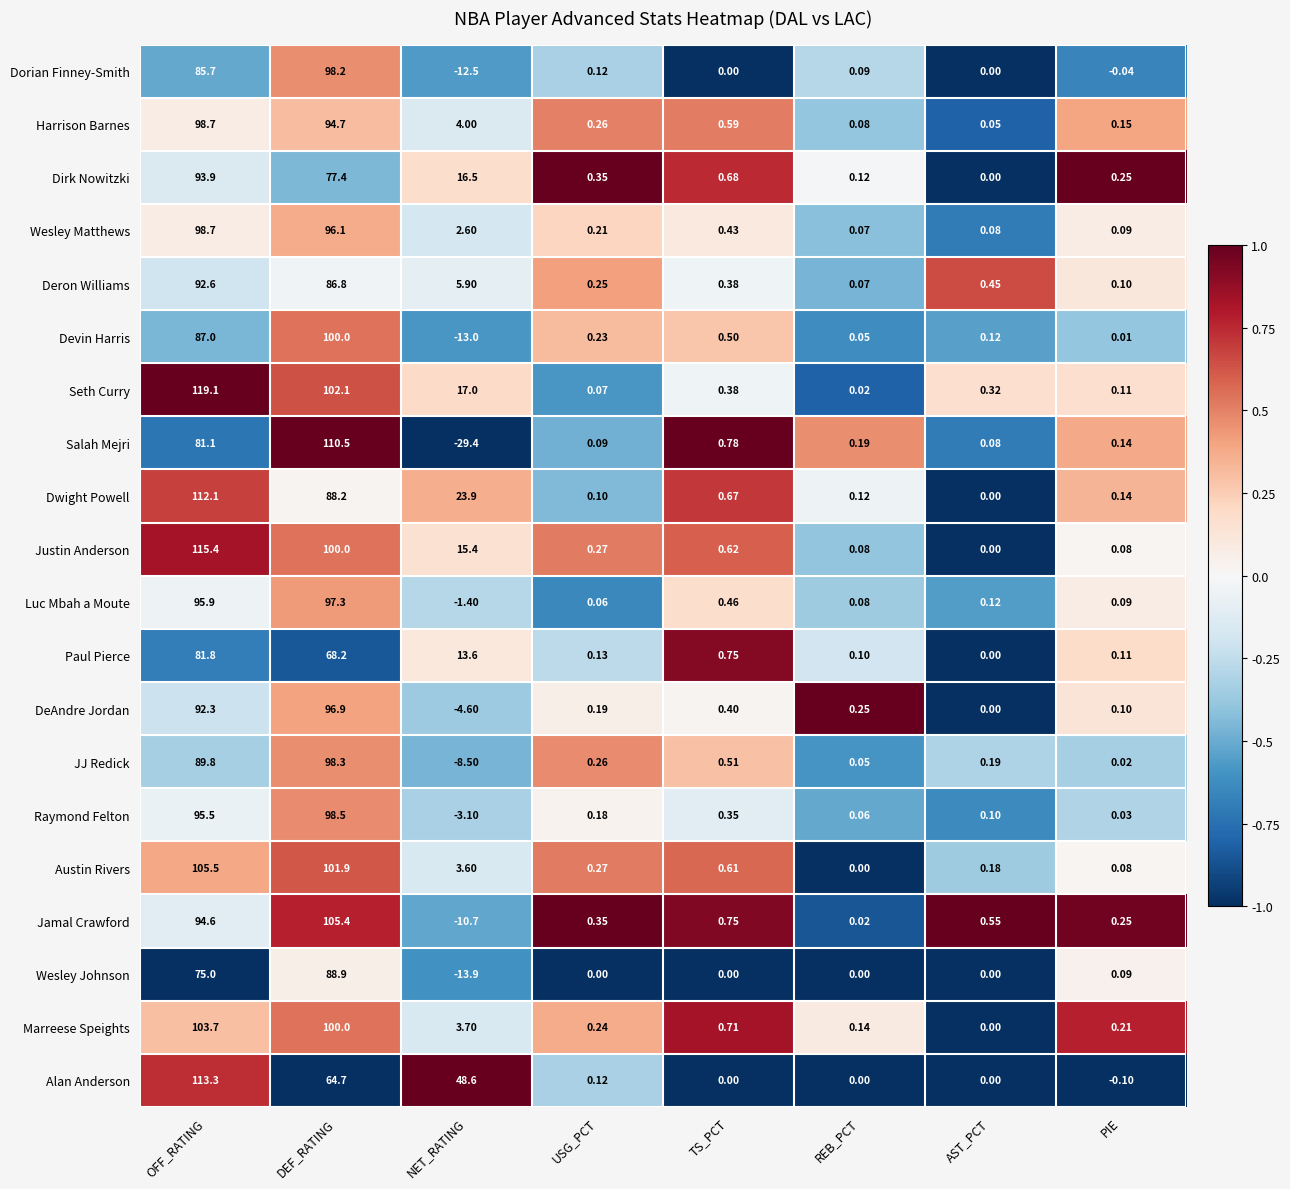

What is the total value across all series at USG_PCT?

3.8